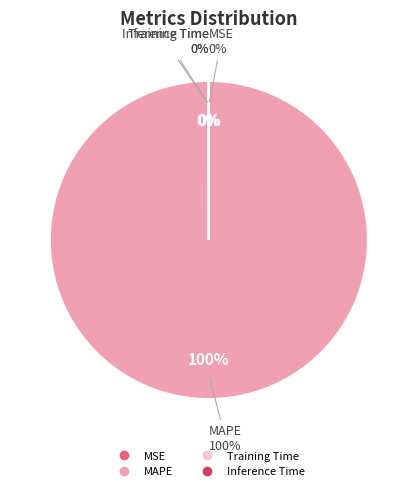

How many slices are in this pie chart?

4